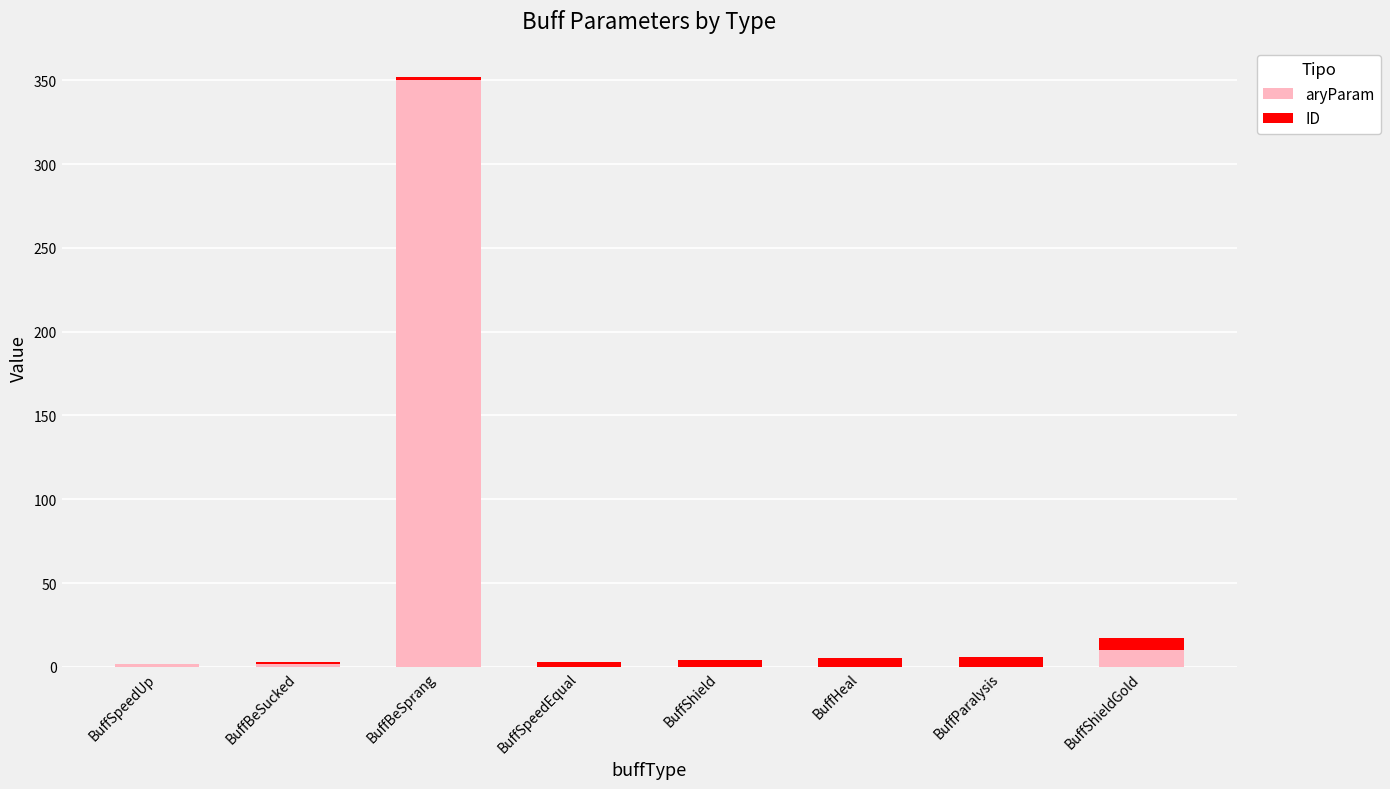

At which label does aryParam reach its peak?

BuffBeSprang